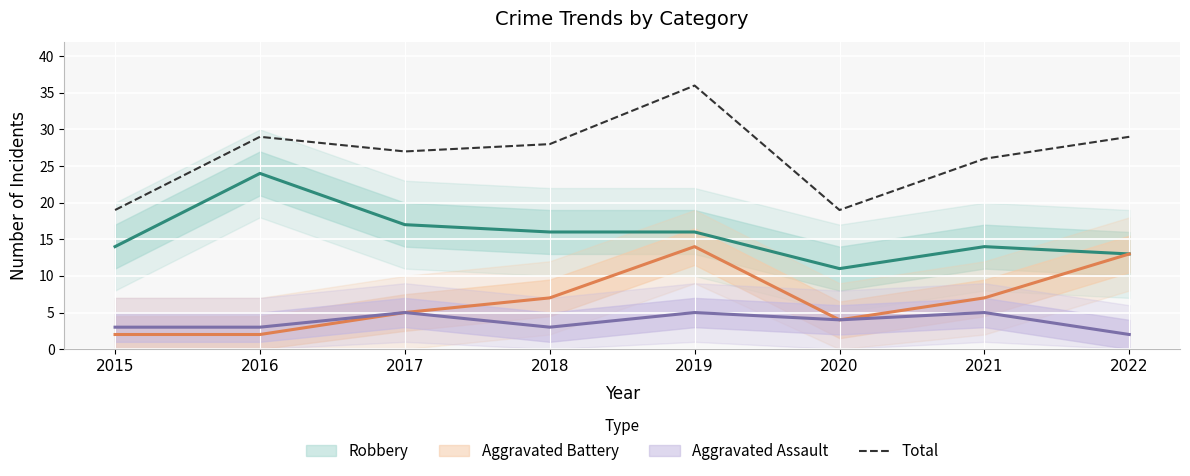

Rank the categories by value from highest to lowest.

2019, 2016, 2022, 2018, 2017, 2021, 2015, 2020